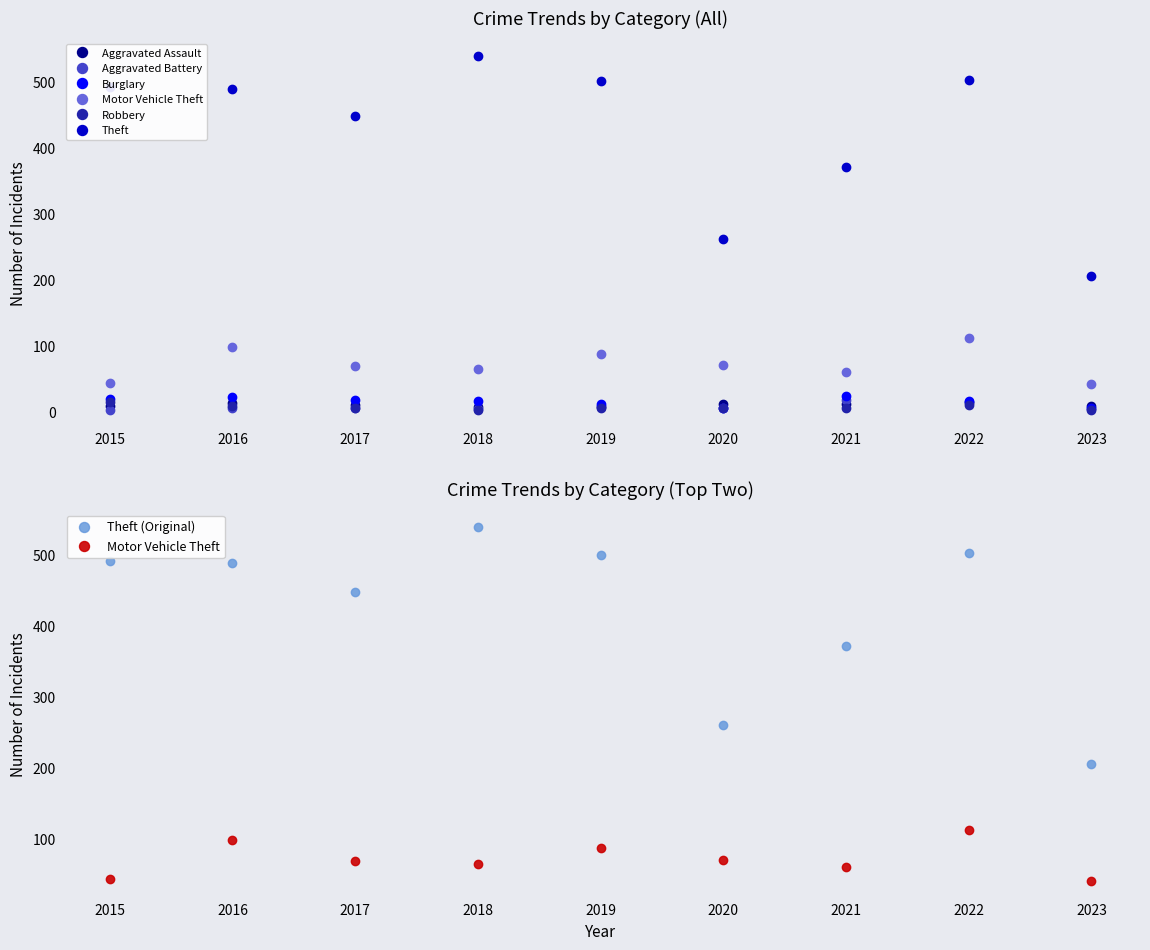

Reading right to left, list all the values displayed in this chart.

Aggravated Assault: 2023=8	2022=15	2021=12	2020=11	2019=7	2018=7	2017=10	2016=13	2015=8
Aggravated Battery: 2023=4	2022=13	2021=17	2020=6	2019=8	2018=4	2017=5	2016=5	2015=3
Burglary: 2023=5	2022=16	2021=23	2020=5	2019=12	2018=16	2017=18	2016=22	2015=19
Motor Vehicle Theft: 2023=41	2022=112	2021=60	2020=71	2019=87	2018=65	2017=69	2016=98	2015=43
Robbery: 2023=3	2022=10	2021=5	2020=6	2019=6	2018=3	2017=6	2016=8	2015=15
Theft: 2023=205	2022=502	2021=371	2020=261	2019=500	2018=539	2017=447	2016=489	2015=491